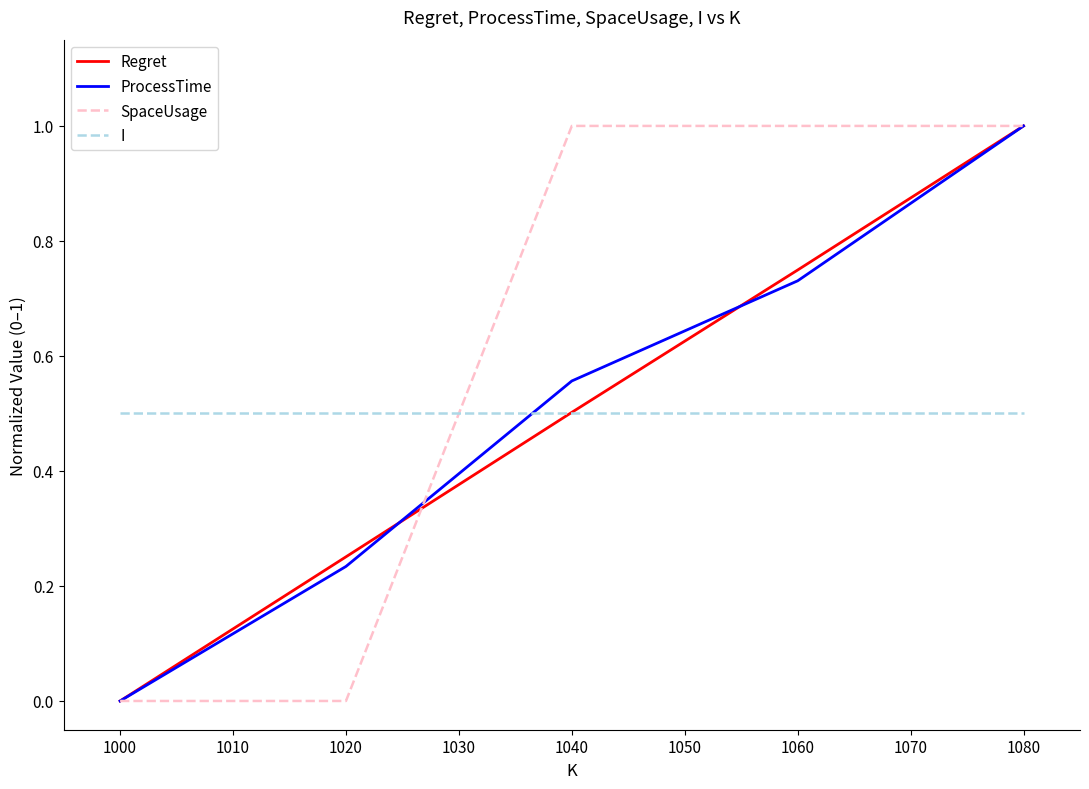

What is the difference between the highest and lowest values at 1060?

0.5